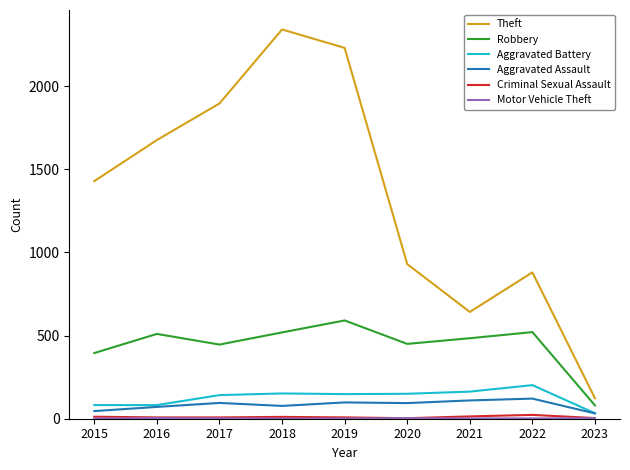

What is the highest value of the Aggravated Assault series?

121